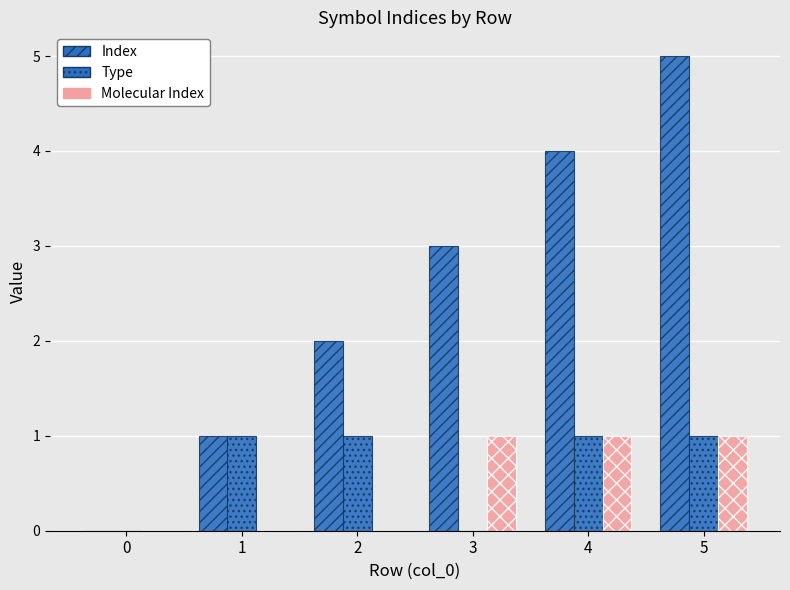

Are the bars grouped side by side (vs. stacked)?

Yes